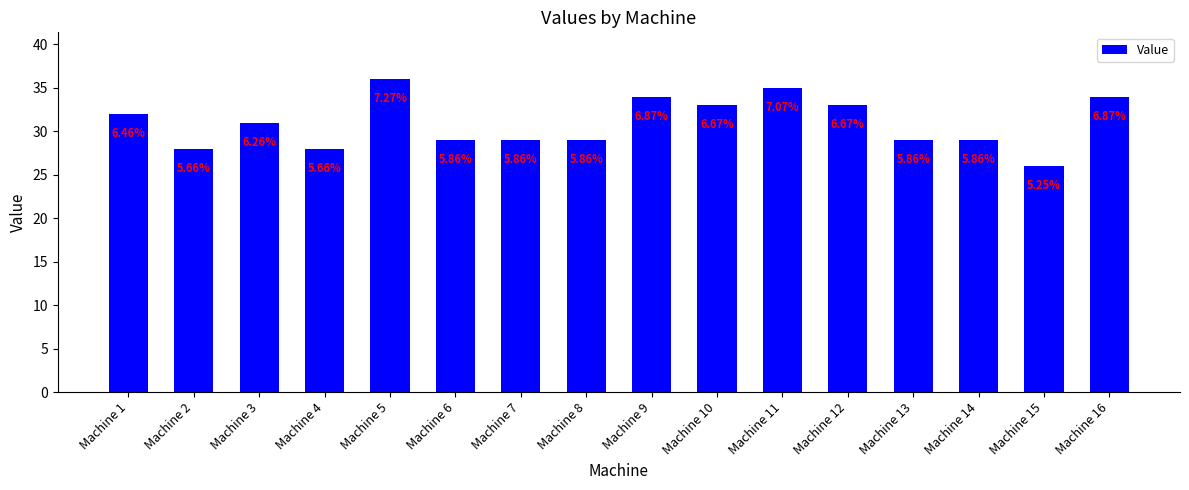

Rank the categories by value from lowest to highest.

Machine 15, Machine 2, Machine 4, Machine 6, Machine 7, Machine 8, Machine 13, Machine 14, Machine 3, Machine 1, Machine 10, Machine 12, Machine 9, Machine 16, Machine 11, Machine 5